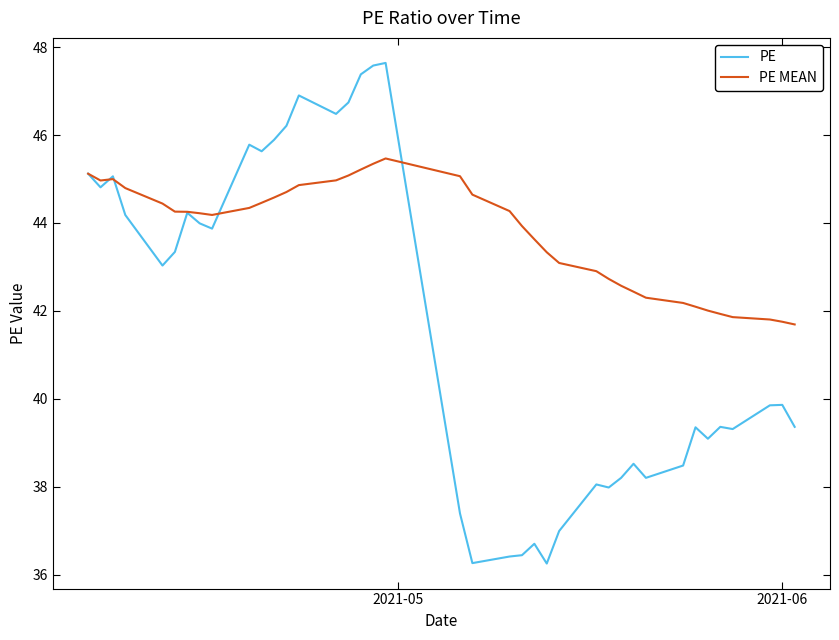

Which series has the largest range (max minus min)?

PE